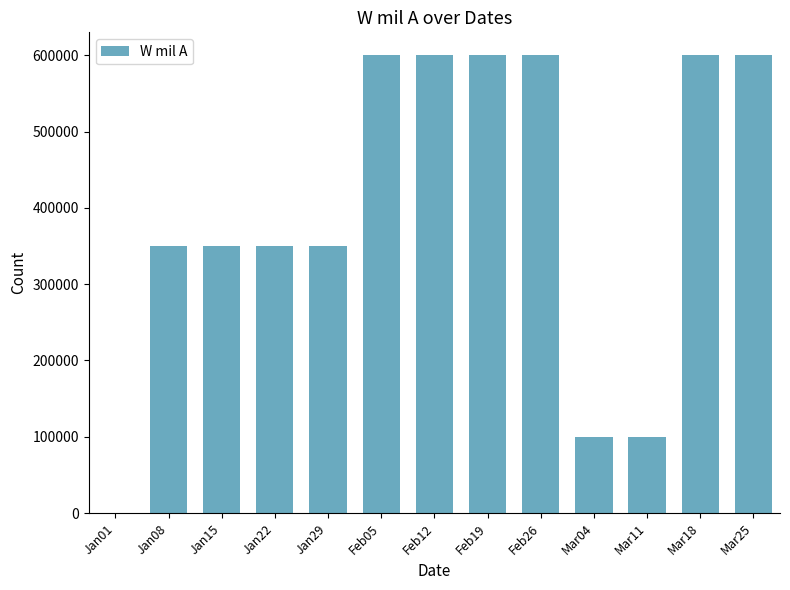

Does the chart contain stacked bars?

No